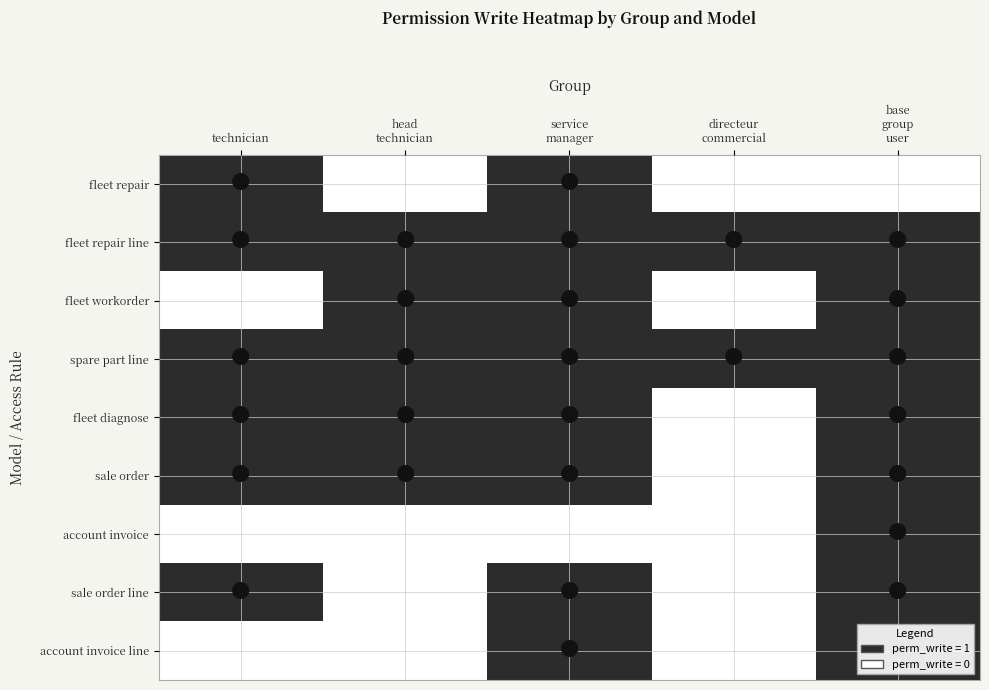

How many data points does each series have?

5